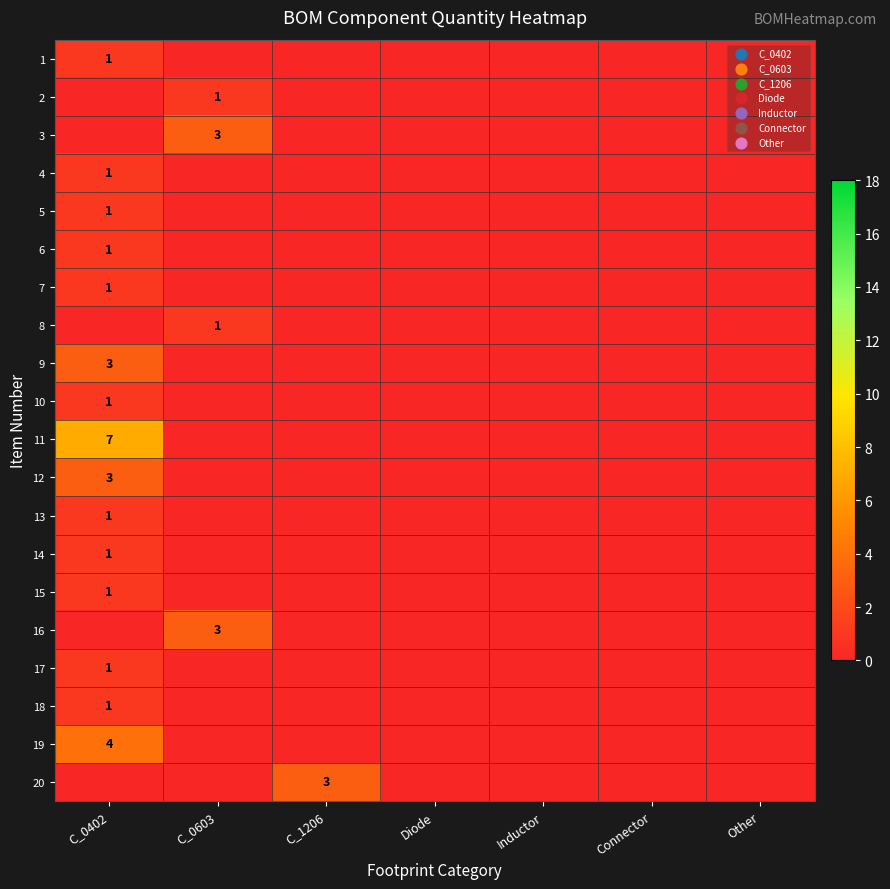

At Connector, list the series in order from smallest to largest.

1, 2, 3, 4, 5, 6, 7, 8, 9, 10, 11, 12, 13, 14, 15, 16, 17, 18, 19, 20